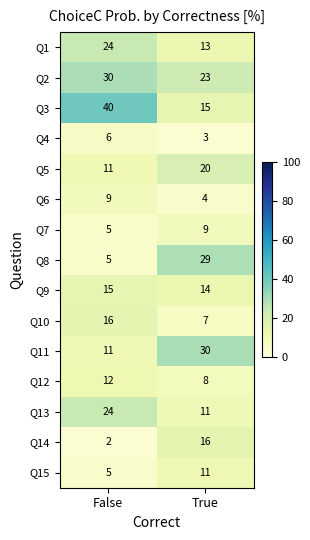

How many data points does each series have?

2